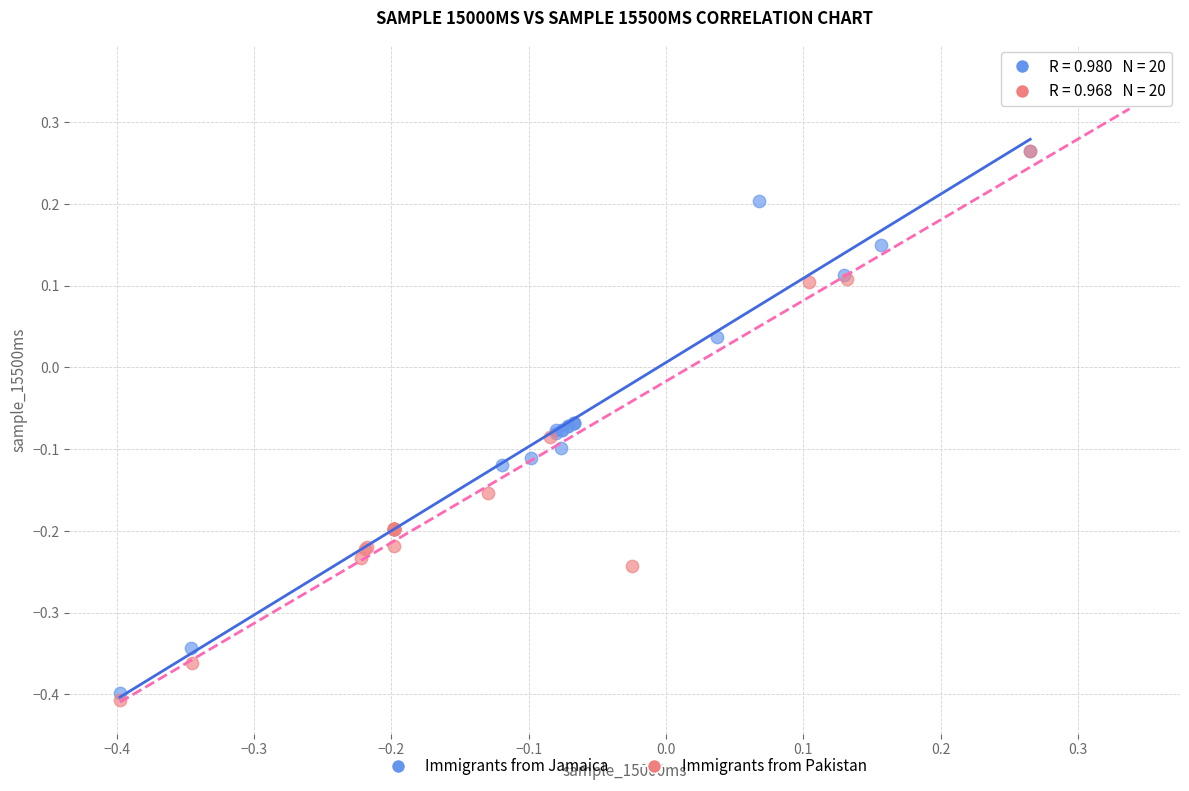

What are all the series names shown in the legend?

Immigrants from Jamaica, Immigrants from Pakistan